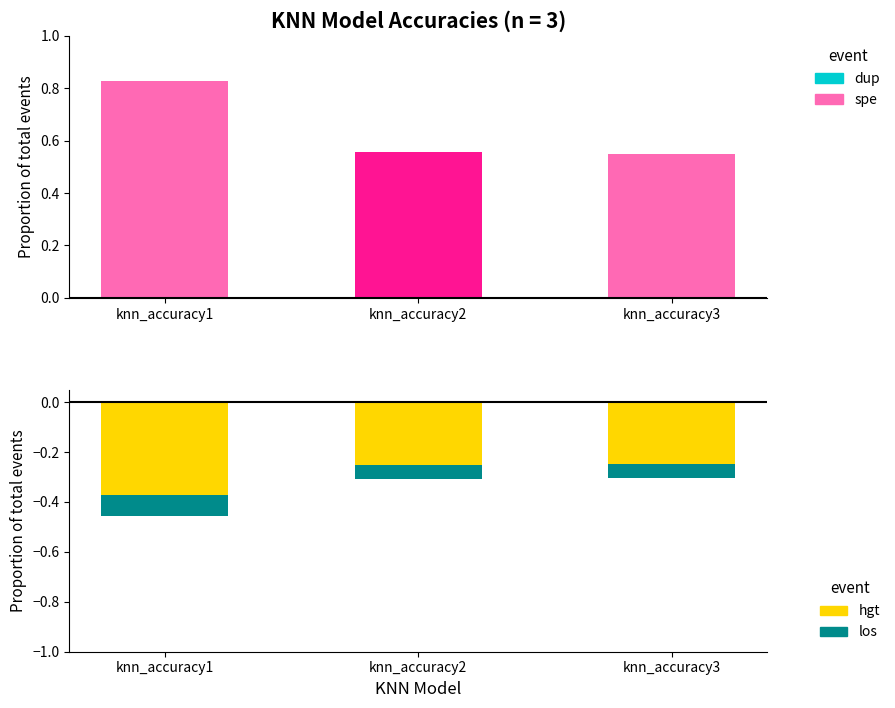

Reading left to right, what are all the values shown in this chart?

spe: 0.8	0.6	0.6
hgt: -0.4	-0.3	-0.2
los: -0.1	-0.1	-0.1